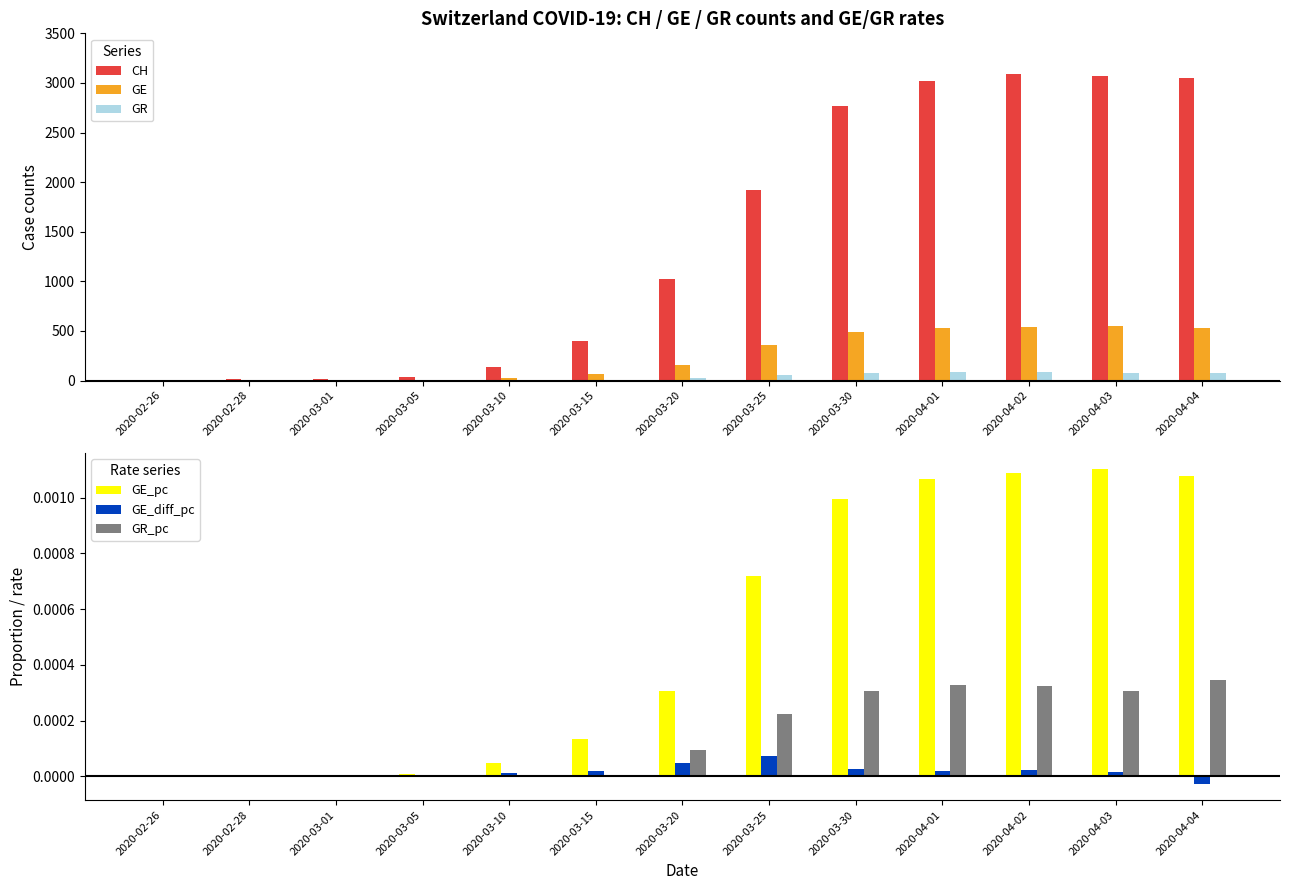

Reading right to left, transcribe all the data shown in this chart.

CH: 3054.0	3068.0	3086.0	3024.0	2771.0	1918.0	1028.0	395.0	140.0	40.0	16.0	13.0	1.0
GE: 533.0	547.0	540.0	528.0	493.0	356.0	152.0	66.0	23.0	5.0	3.0	2.0	1.0
GR: 72.0	71.0	82.0	81.0	76.0	59.0	30.0	0.0	0.0	0.0	0.0	0.0	0.0
GE_pc: 0.0	0.0	0.0	0.0	0.0	0.0	0.0	0.0	0.0	0.0	0.0	0.0	0.0
GE_diff_pc: -0.0	0.0	0.0	0.0	0.0	0.0	0.0	0.0	0.0	0.0	0.0	0.0	0.0
GR_pc: 0.0	0.0	0.0	0.0	0.0	0.0	0.0	0.0	0.0	0.0	0.0	0.0	0.0